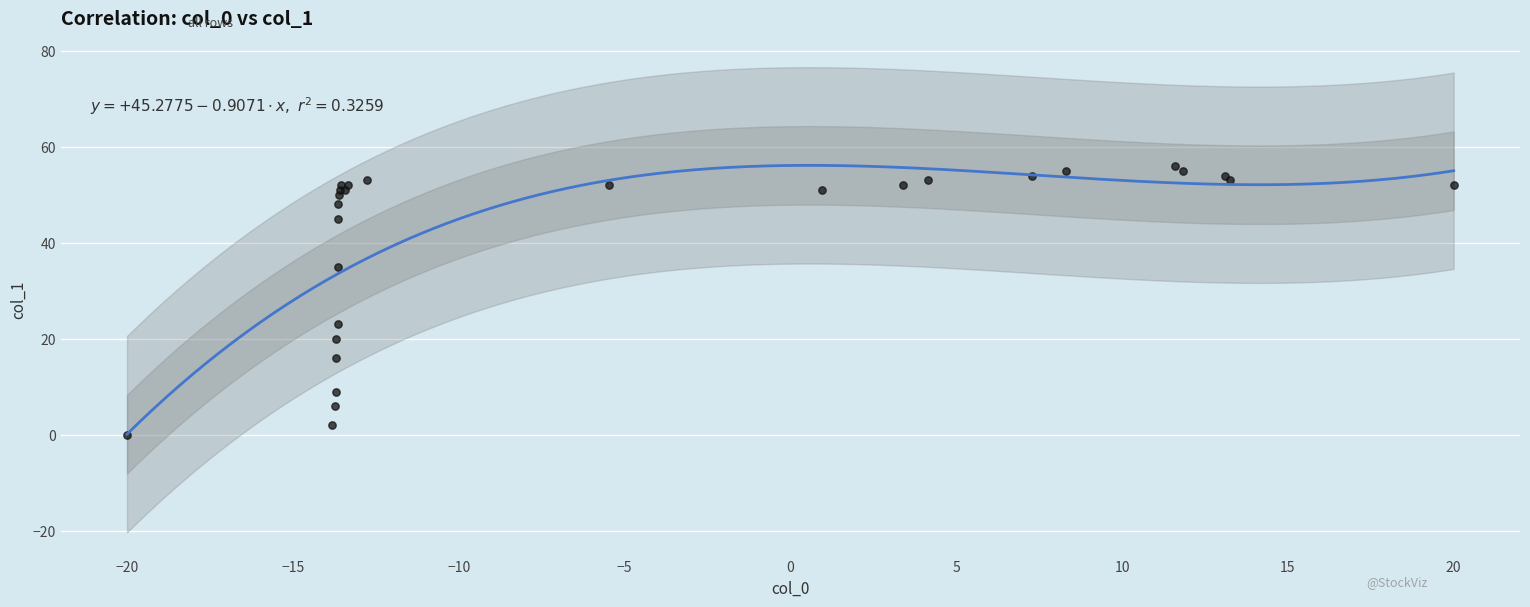

What Y value in the scatter plot is closest to 28?

23